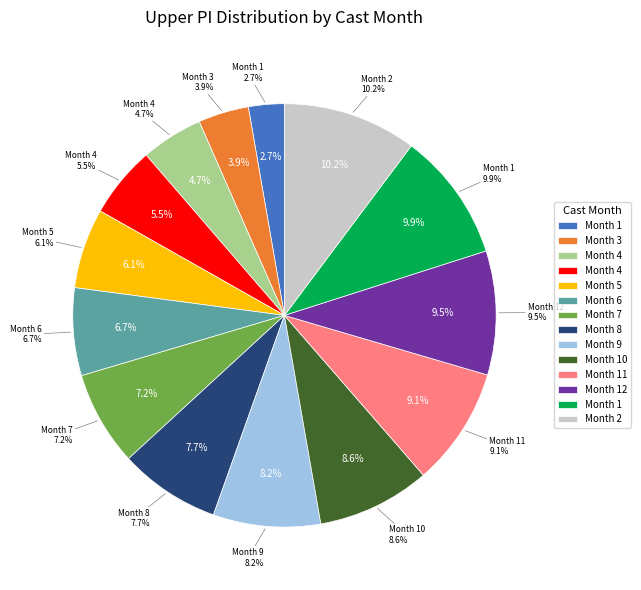

How many slices are in this pie chart?

14